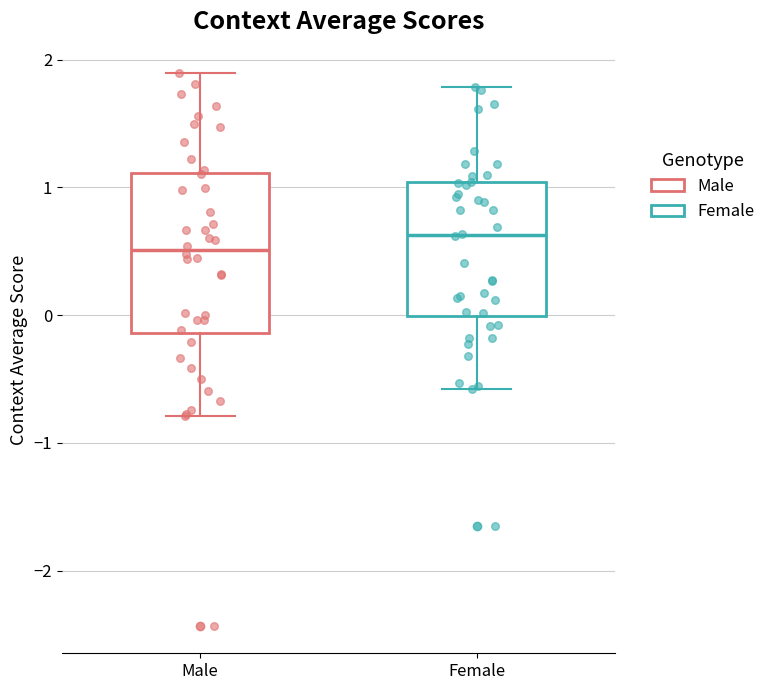

Which box is the tallest, from its lower edge to its upper edge?

Male